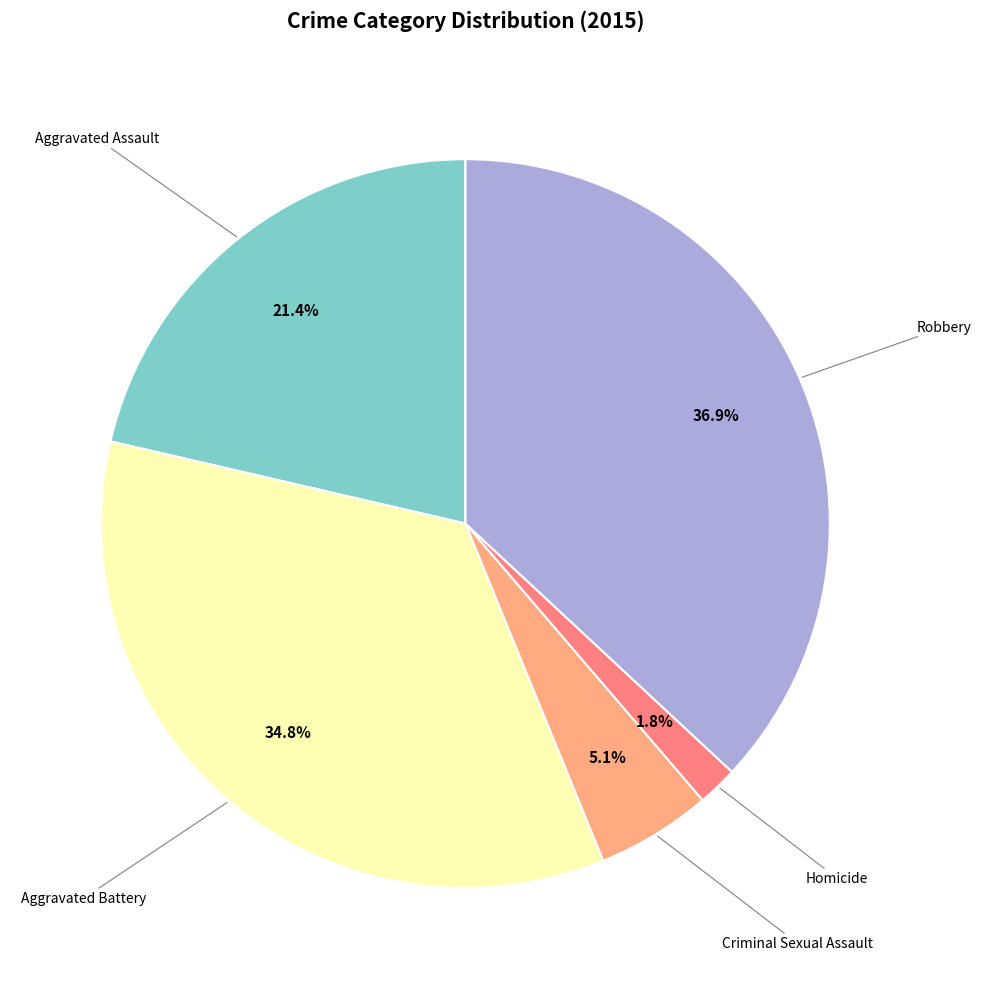

How many segments does this pie chart have?

5